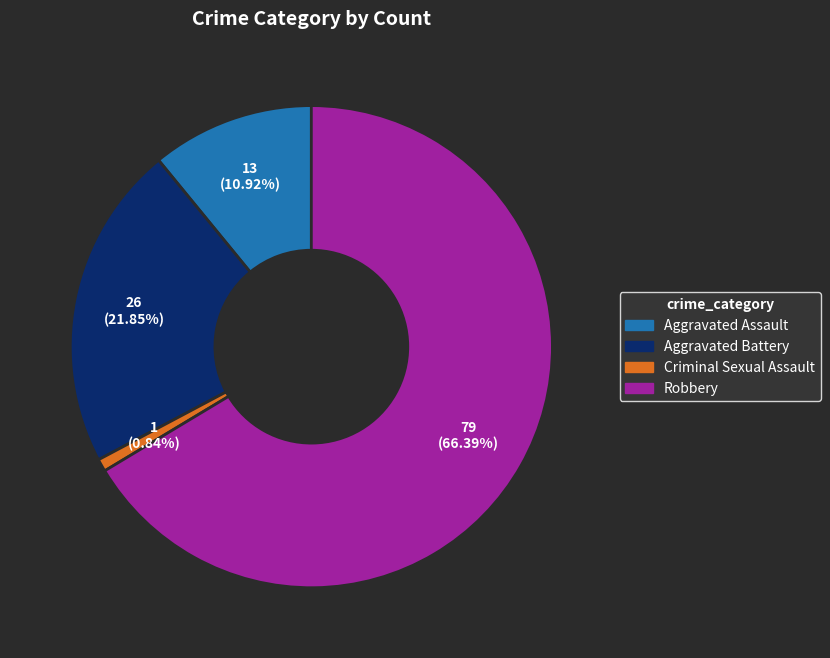

Does any single category account for the majority?

Yes